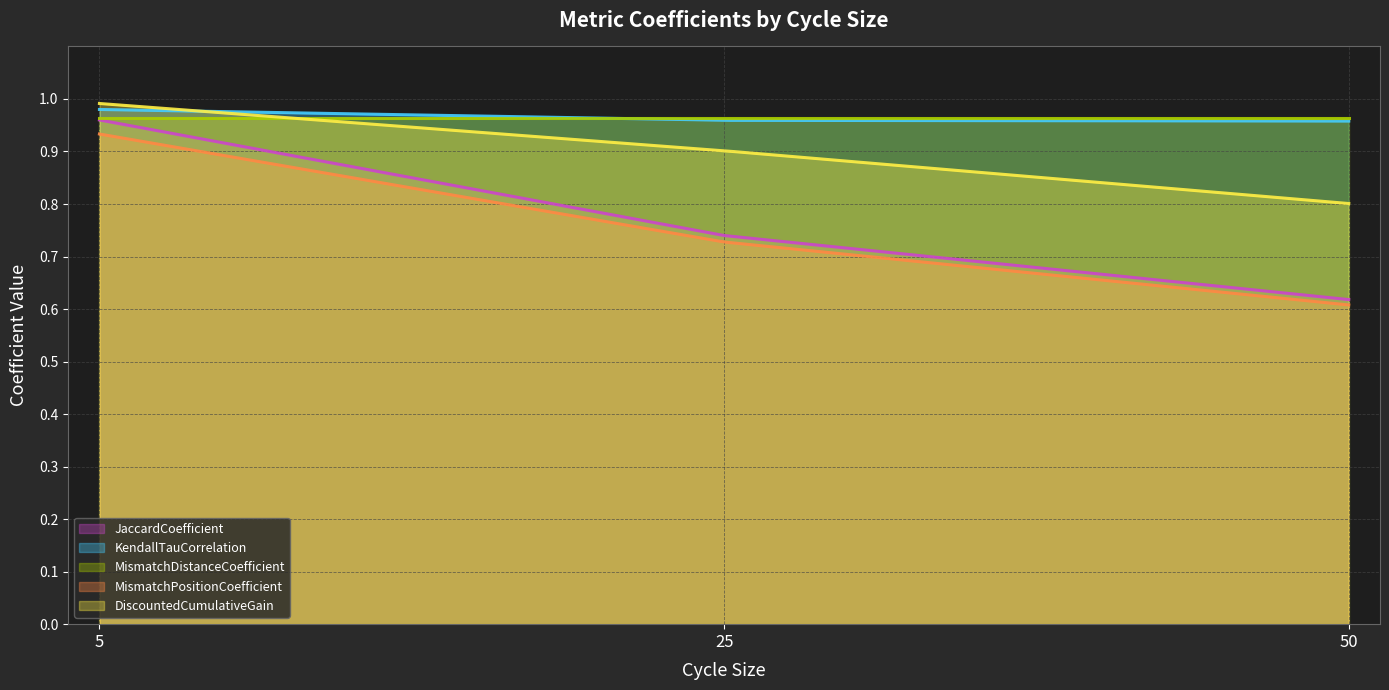

How many lines are shown in the chart?

5